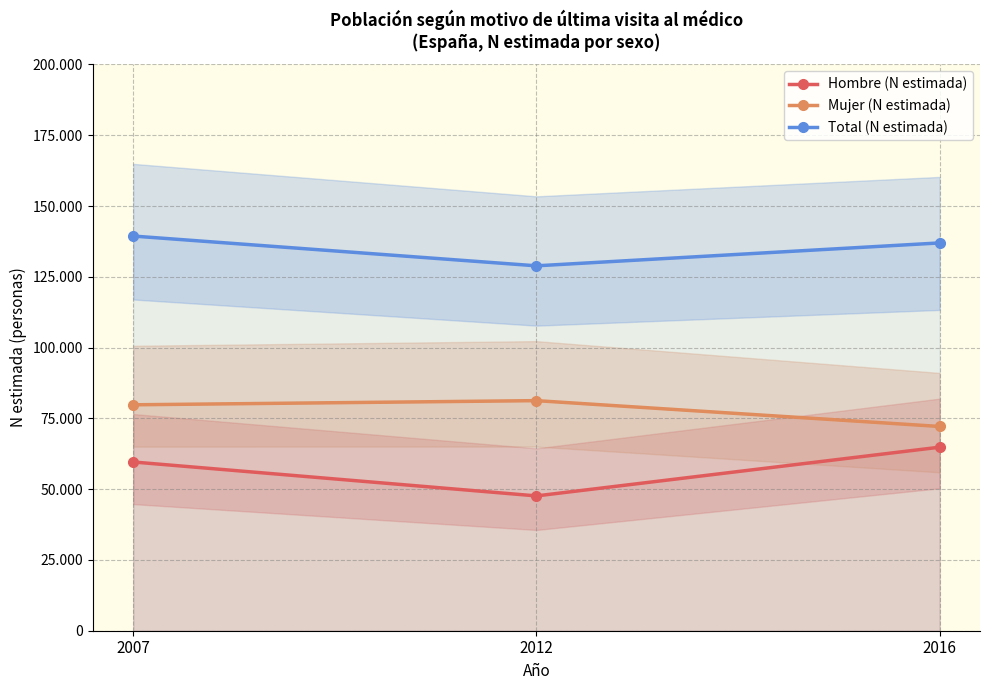

How many values in the Mujer (N estimada) series are below 79790?

1